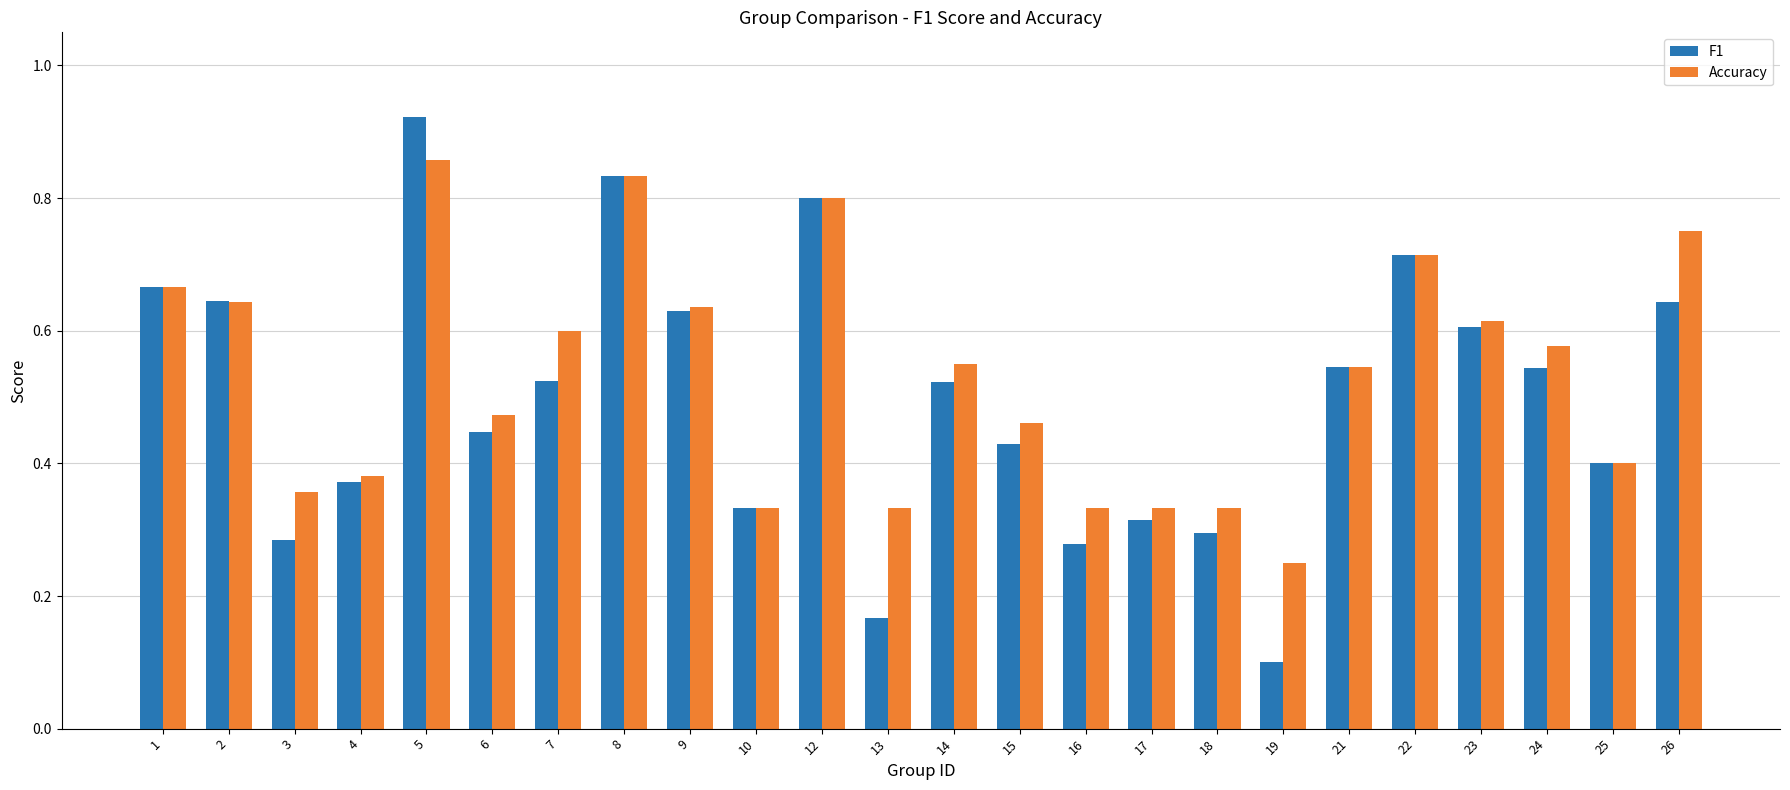

The value of Accuracy at 12 is 0.8. True or false?

True